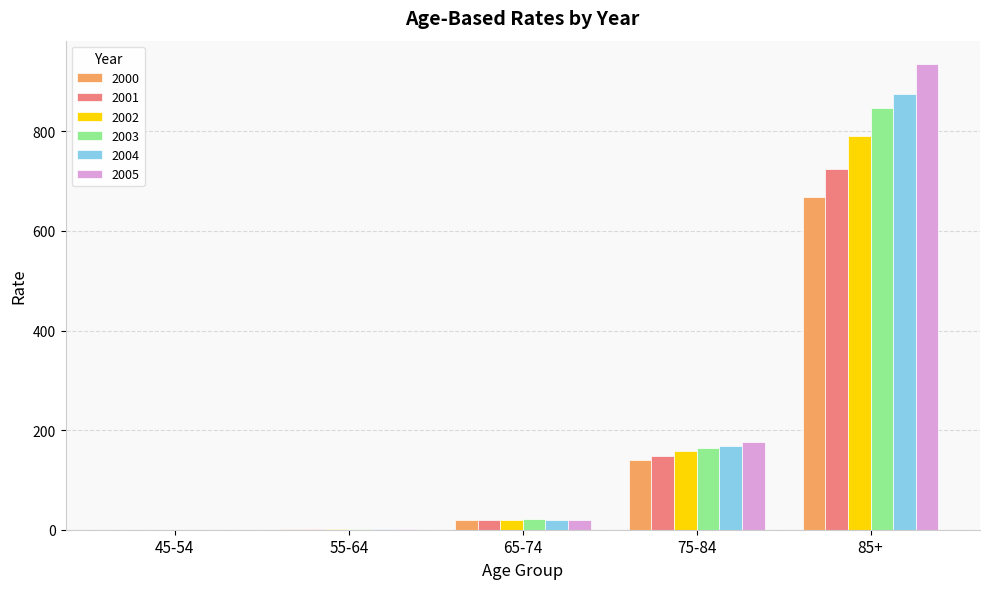

The 2001 series shows 0.2 at 45-54. True or false?

True